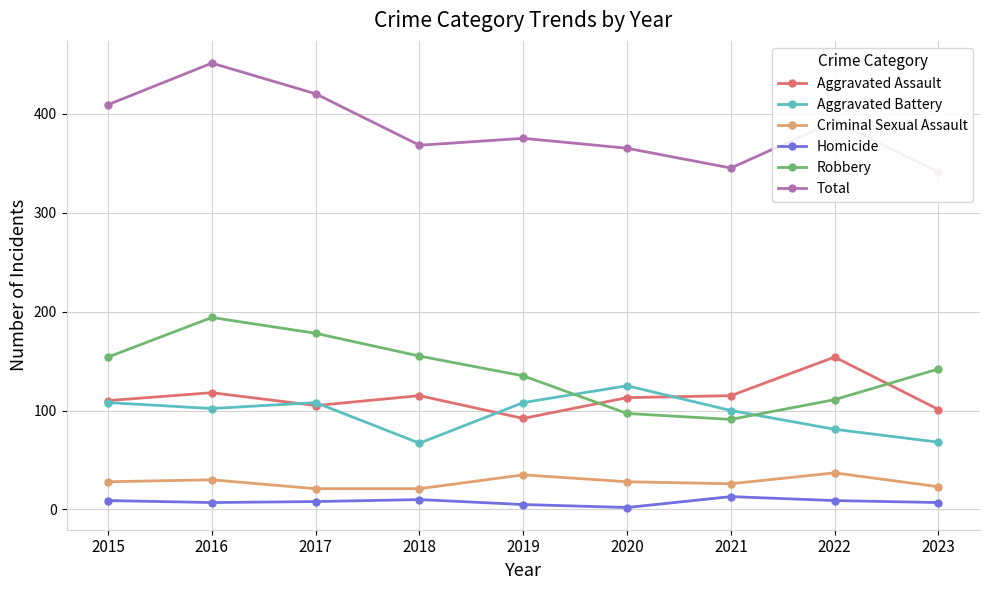

Between 2018 and 2021, which series saw the biggest shift?

Robbery